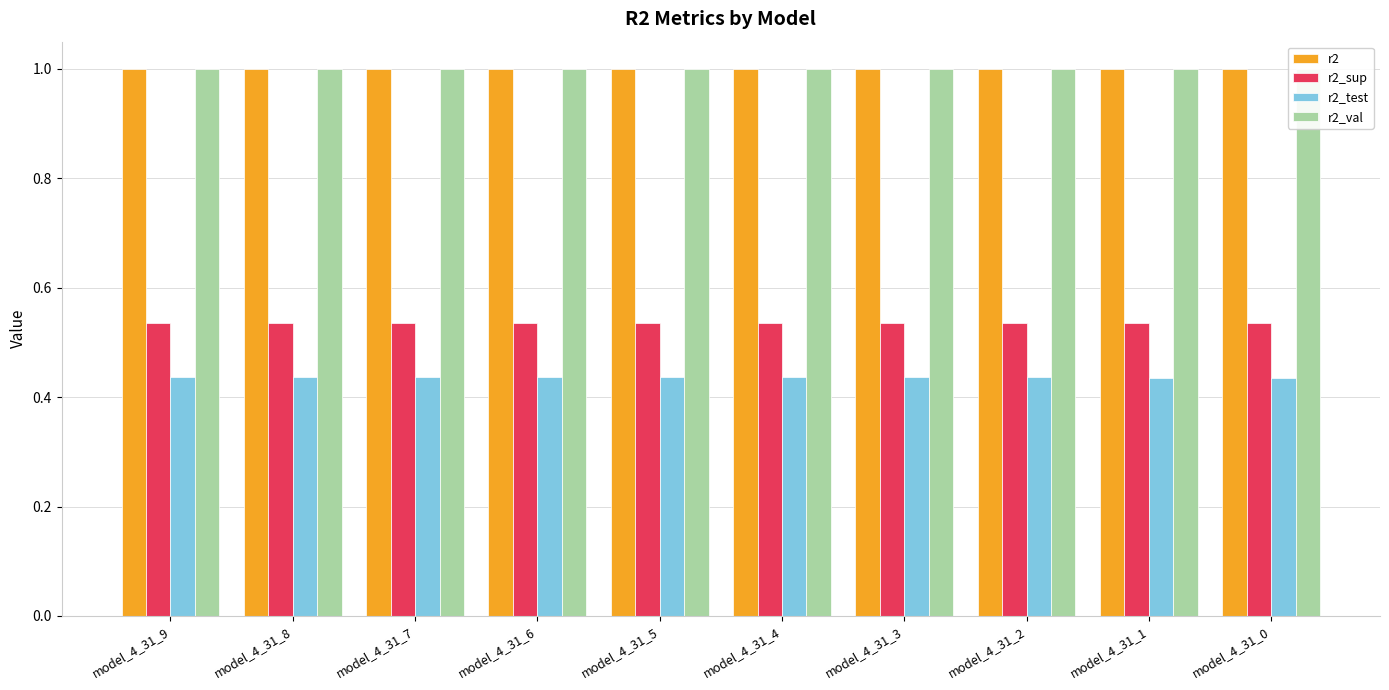

Is it true that r2 equals 0.5 at model_4_31_1?

False